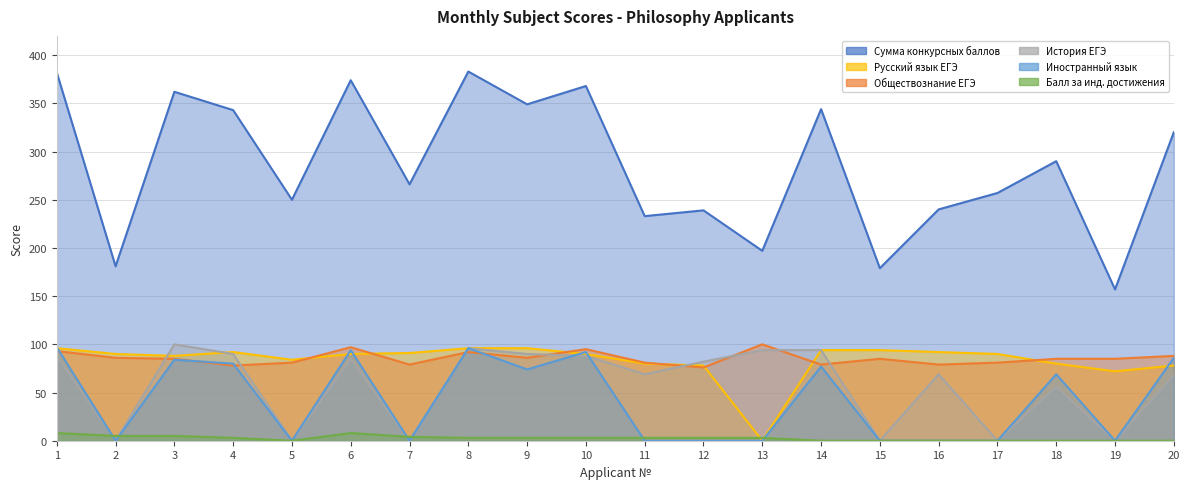

Reading left to right, what are all the values shown in this chart?

Обществознание ЕГЭ: 1=93	2=86	3=85	4=78	5=81	6=97	7=79	8=92	9=86	10=95	11=81	12=76	13=100	14=79	15=85	16=79	17=81	18=85	19=85	20=88
История ЕГЭ: 1=88	2=0	3=100	4=90	5=0	6=85	7=0	8=96	9=90	10=88	11=69	12=82	13=94	14=94	15=0	16=69	17=0	18=56	19=0	20=68
Иностранный язык: 1=97	2=0	3=84	4=80	5=0	6=94	7=0	8=96	9=74	10=92	11=0	12=0	13=0	14=77	15=0	16=0	17=0	18=69	19=0	20=86
Русский язык ЕГЭ: 1=96	2=90	3=88	4=92	5=84	6=90	7=91	8=96	9=96	10=90	11=80	12=78	13=0	14=94	15=94	16=92	17=90	18=80	19=72	20=78
Балл за инд. достижения: 1=8	2=5	3=5	4=3	5=0	6=8	7=4	8=3	9=3	10=3	11=3	12=3	13=3	14=0	15=0	16=0	17=0	18=0	19=0	20=0
Сумма конкурсных баллов: 1=382	2=181	3=362	4=343	5=250	6=374	7=266	8=383	9=349	10=368	11=233	12=239	13=197	14=344	15=179	16=240	17=257	18=290	19=157	20=320